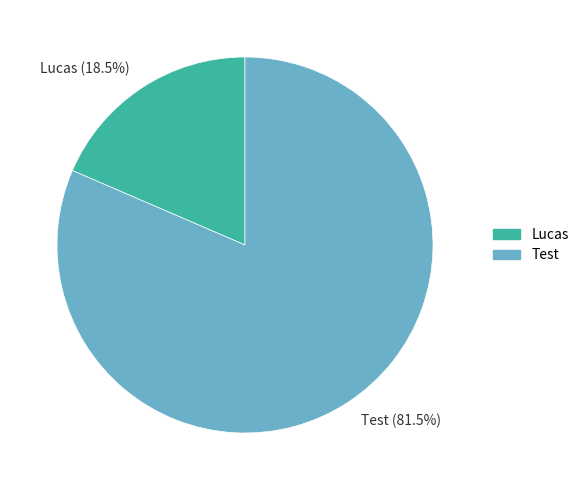

How much of the chart is everything except Test?

18.5%